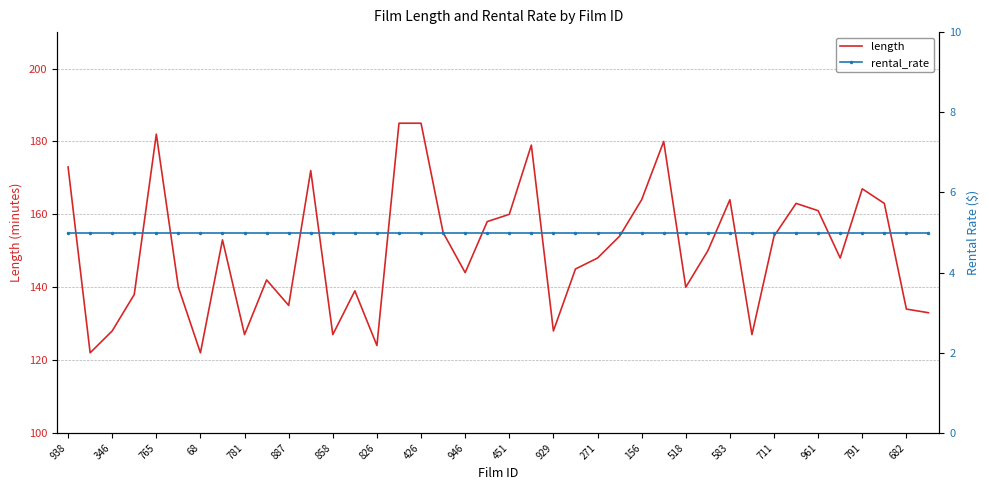

True or false: rental_rate has more than 2 points higher than both neighbors.

False